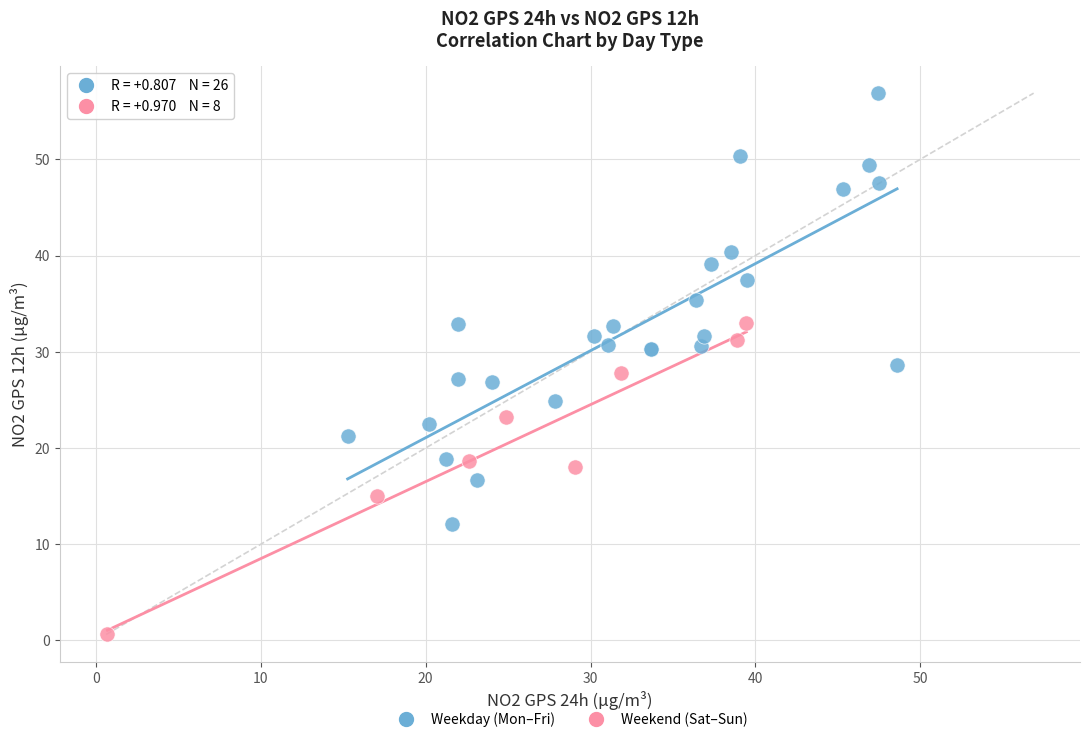

Which series has the widest spread of Y values?

Weekday (Mon–Fri)